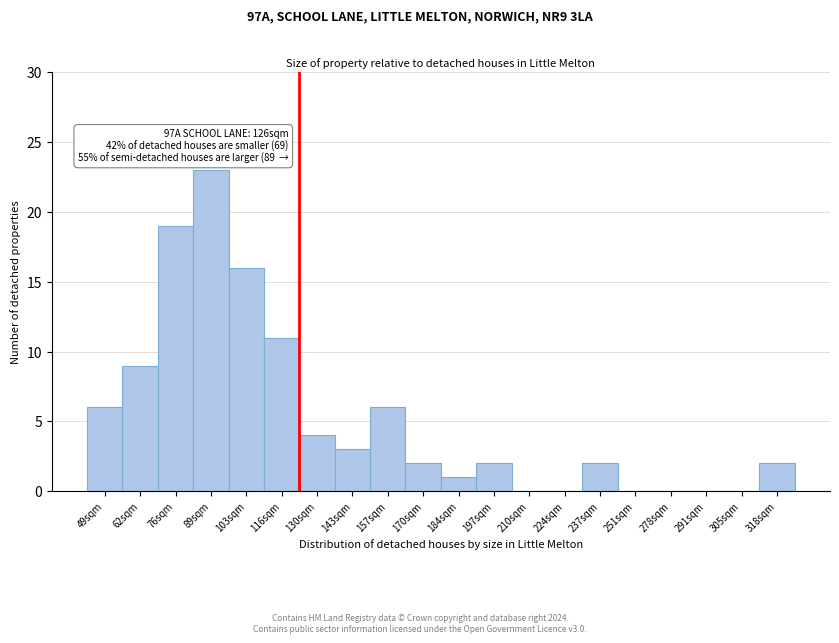

Reading right to left, what are all the values shown in this chart?

318sqm=2	305sqm=0	291sqm=0	278sqm=0	251sqm=0	237sqm=2	224sqm=0	210sqm=0	197sqm=2	184sqm=1	170sqm=2	157sqm=6	143sqm=3	130sqm=4	116sqm=11	103sqm=16	89sqm=23	76sqm=19	62sqm=9	49sqm=6